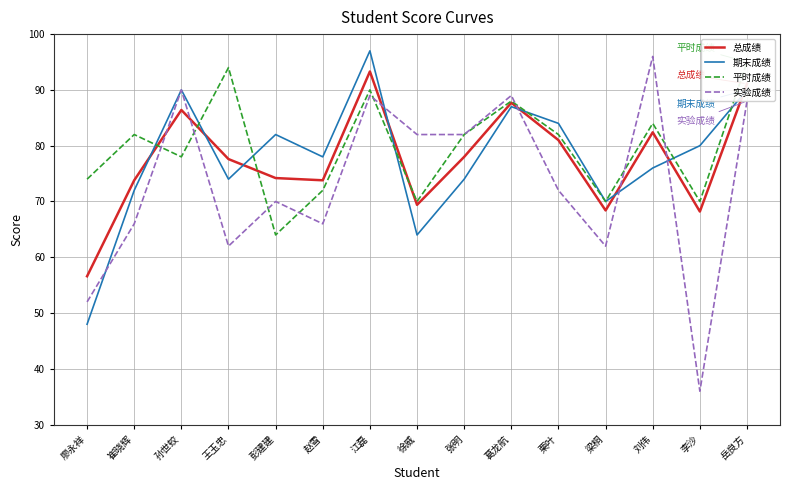

True or false: 实验成绩 and 期末成绩 cross at least once.

True